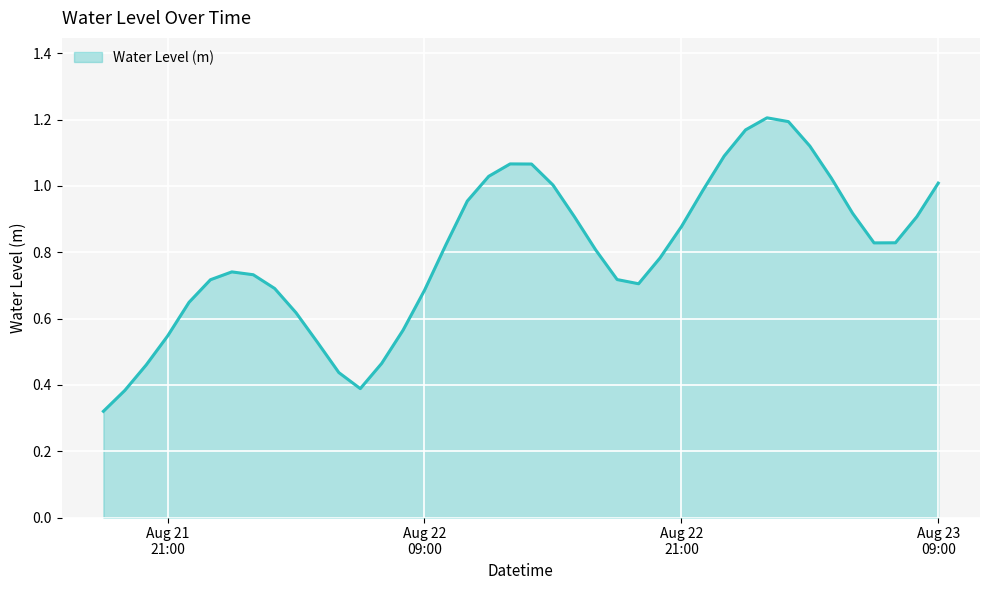

Does the chart have visible grid lines?

Yes